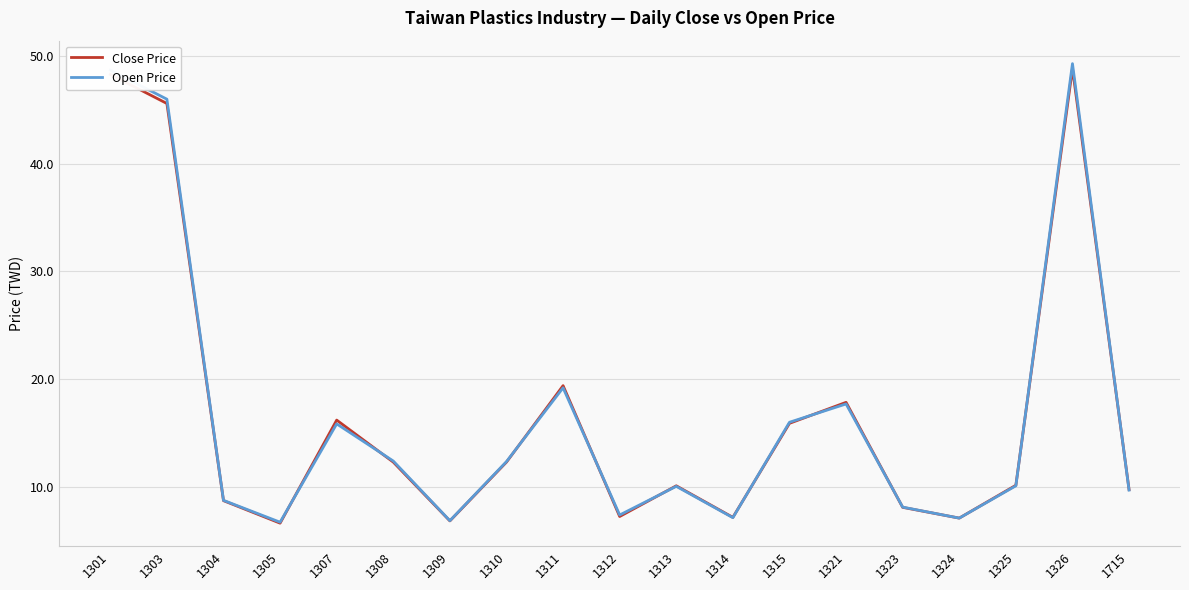

What is the maximum value shown in the chart?

49.3